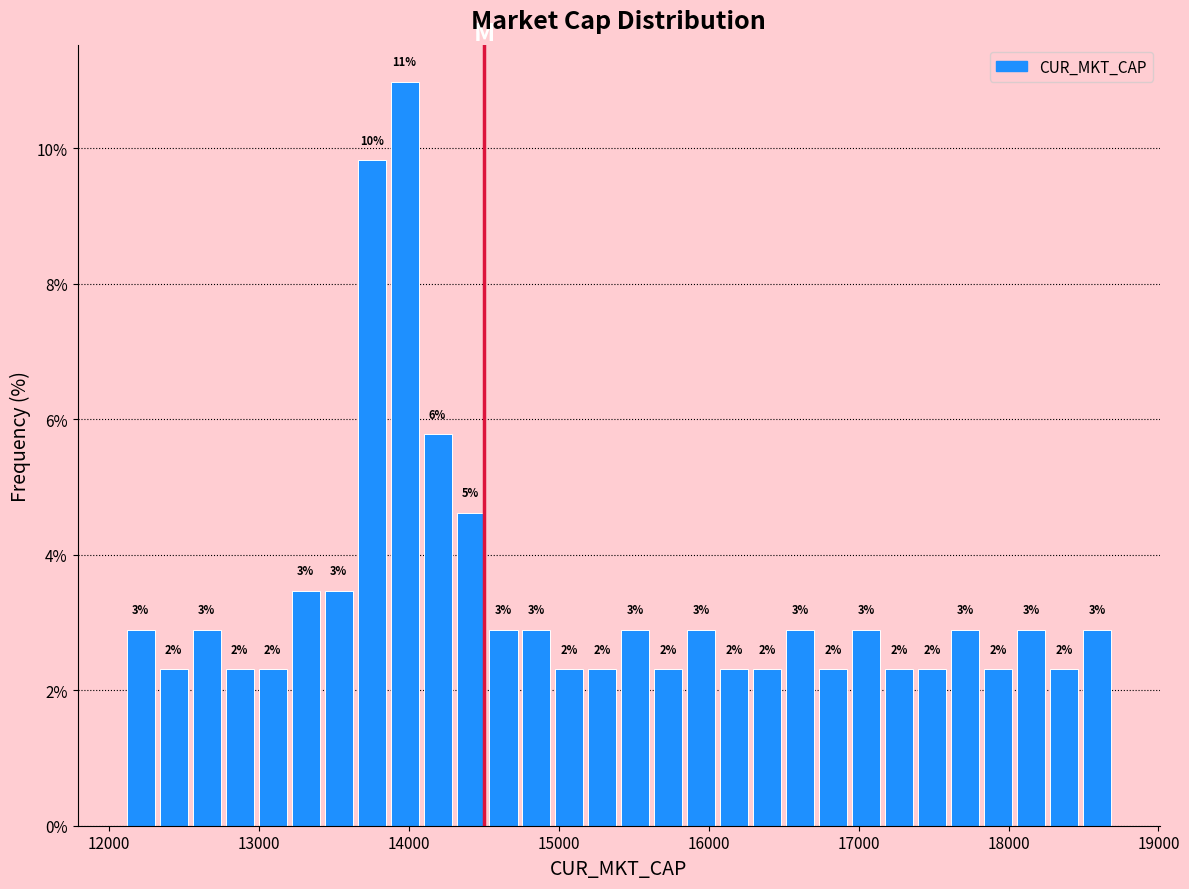

Around what value on the x-axis is the tallest bar? Give the approximate position of its centre, as read against the axis.

14000